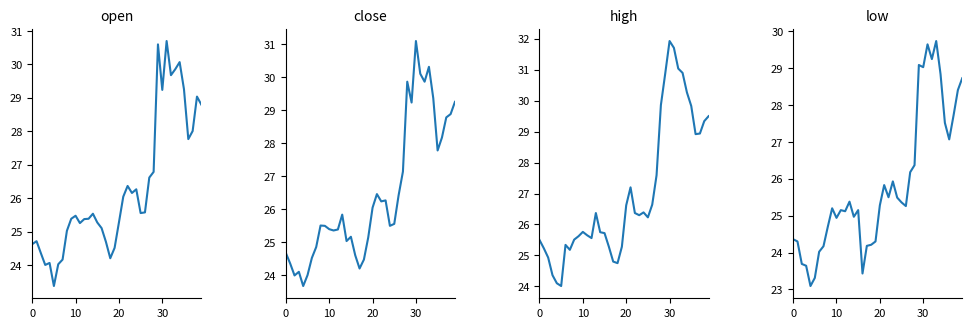

True or false: close and high intersect in this chart.

False